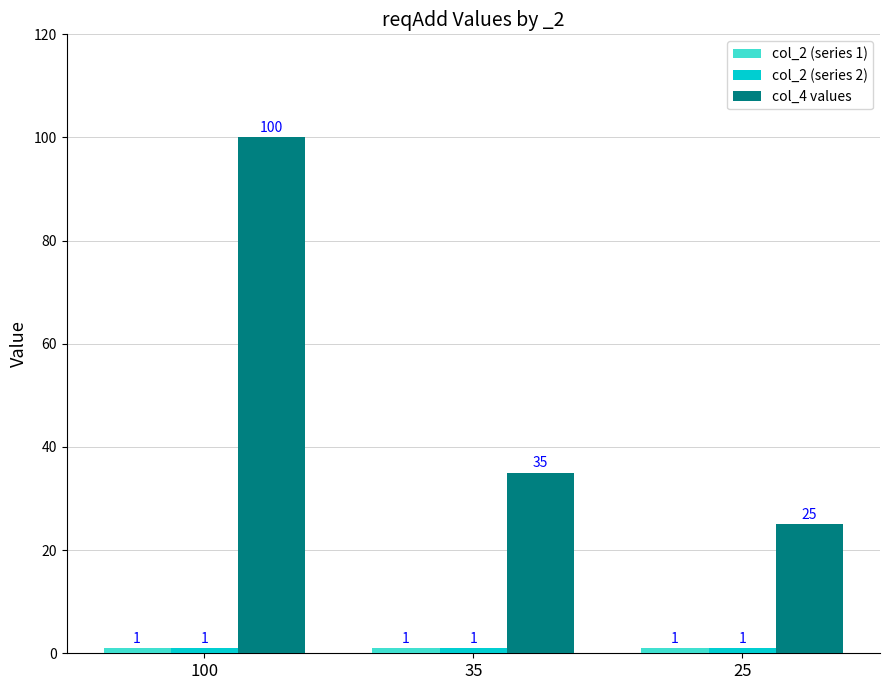

At which label does col_4 values first exceed 35?

100